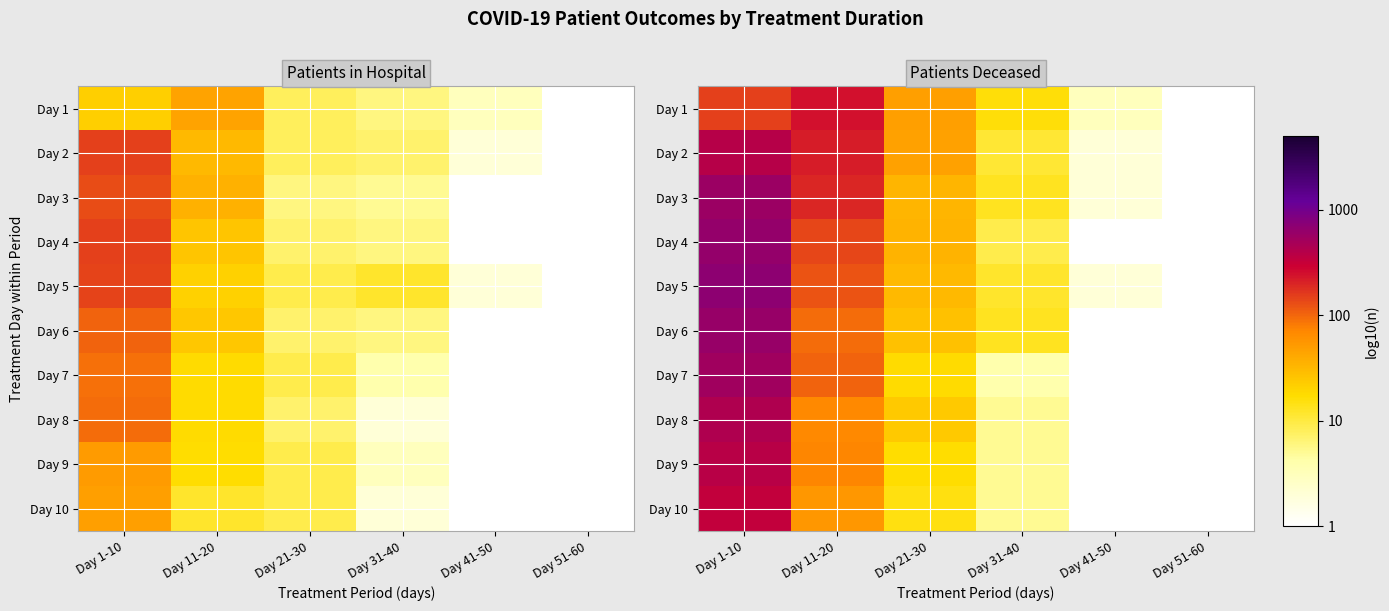

Which series has the largest range (max minus min)?

Day 5